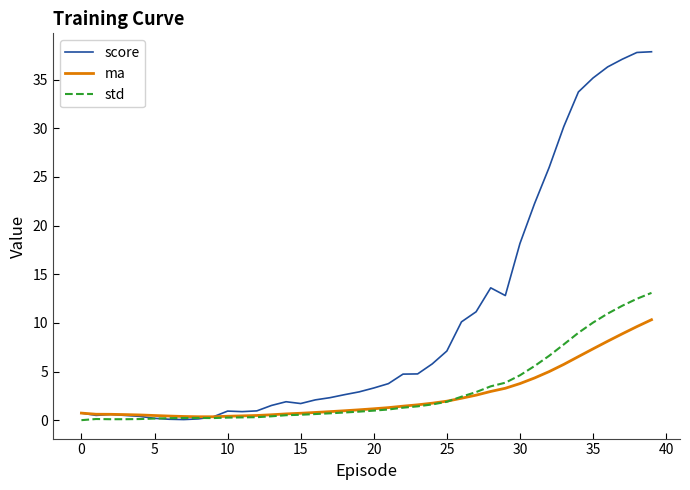

Which series has the widest spread of values?

score